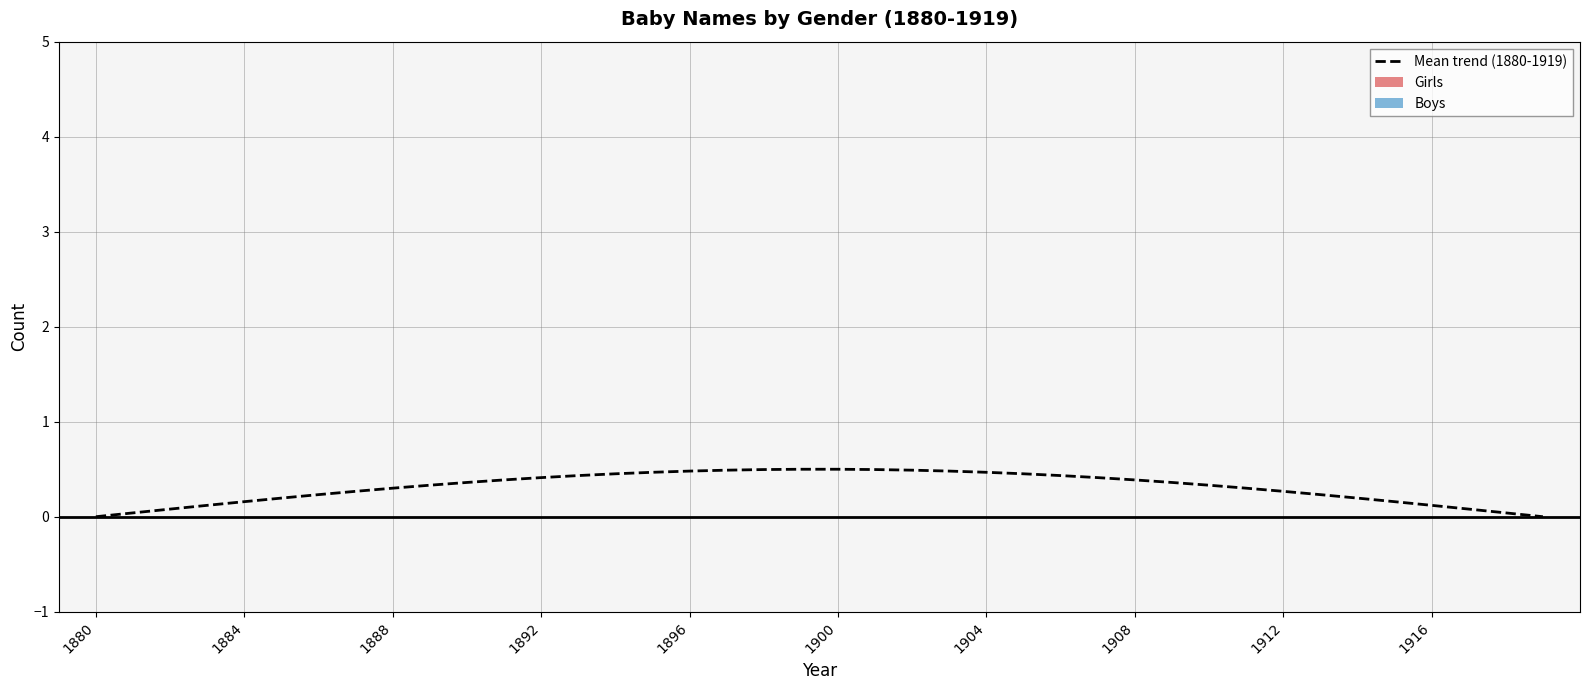

Is this an area chart (filled region under the line)?

No